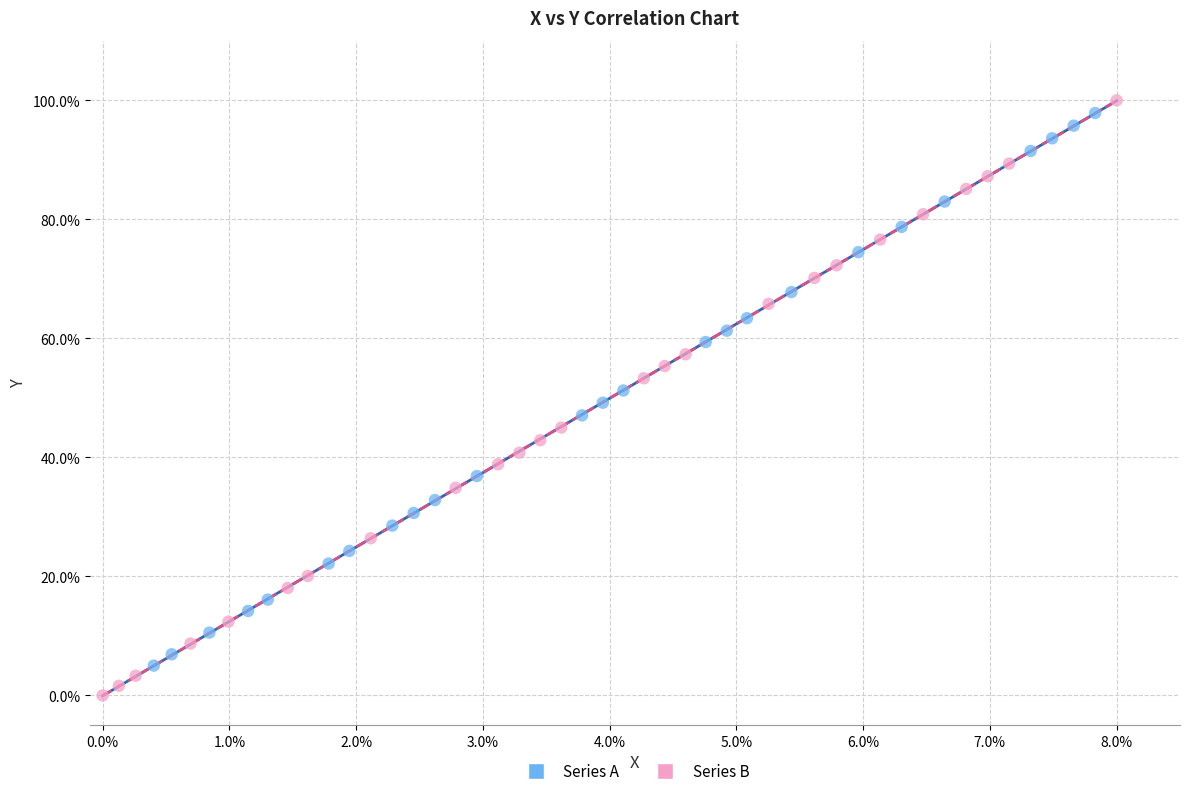

What are all the series names shown in the legend?

Series A, Series B